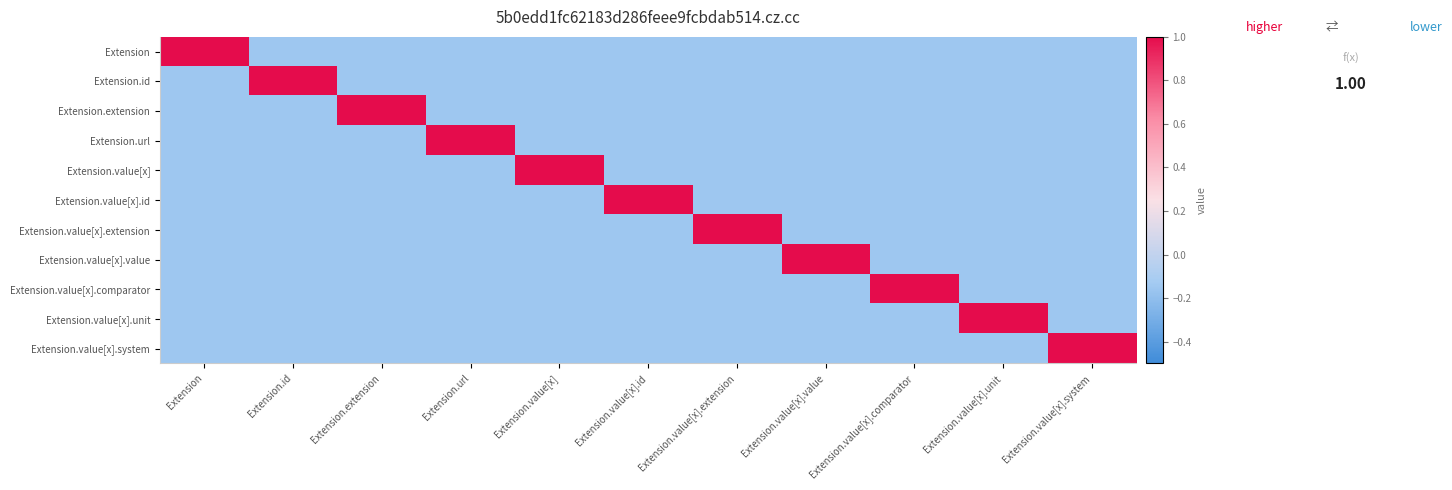

Which label corresponds to the smallest value in the chart?

Extension.id